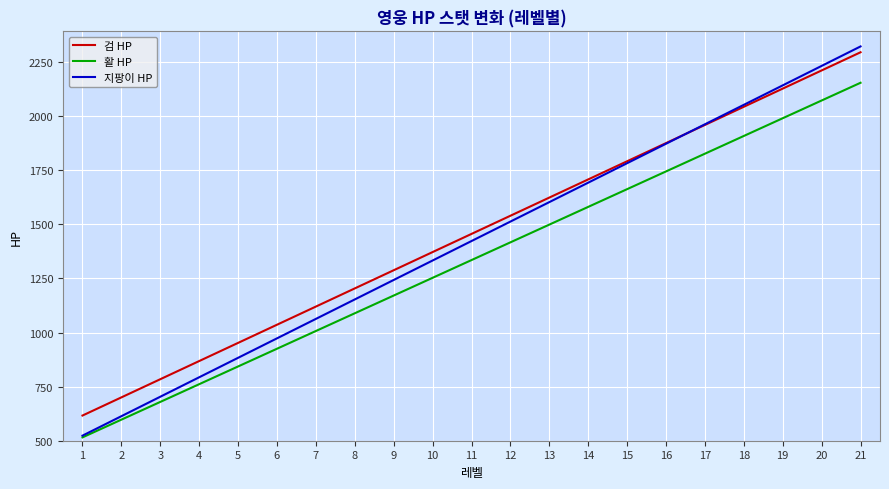

Which series has the largest range (max minus min)?

지팡이 HP